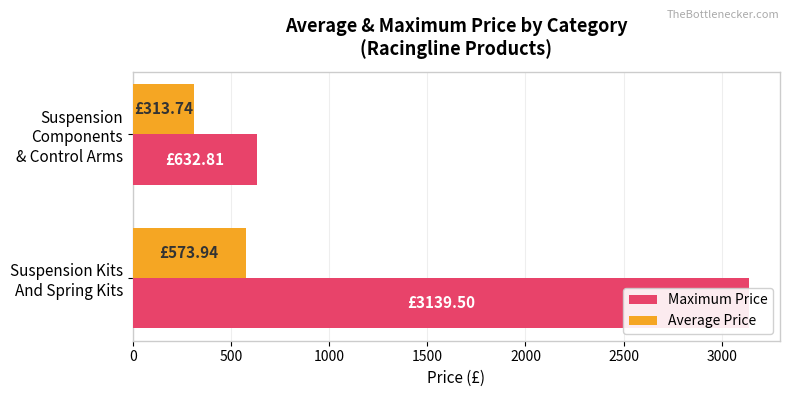

What is the difference between the Maximum Price values at Suspension Kits And Spring Kits and Suspension Components & Control Arms?

2506.7